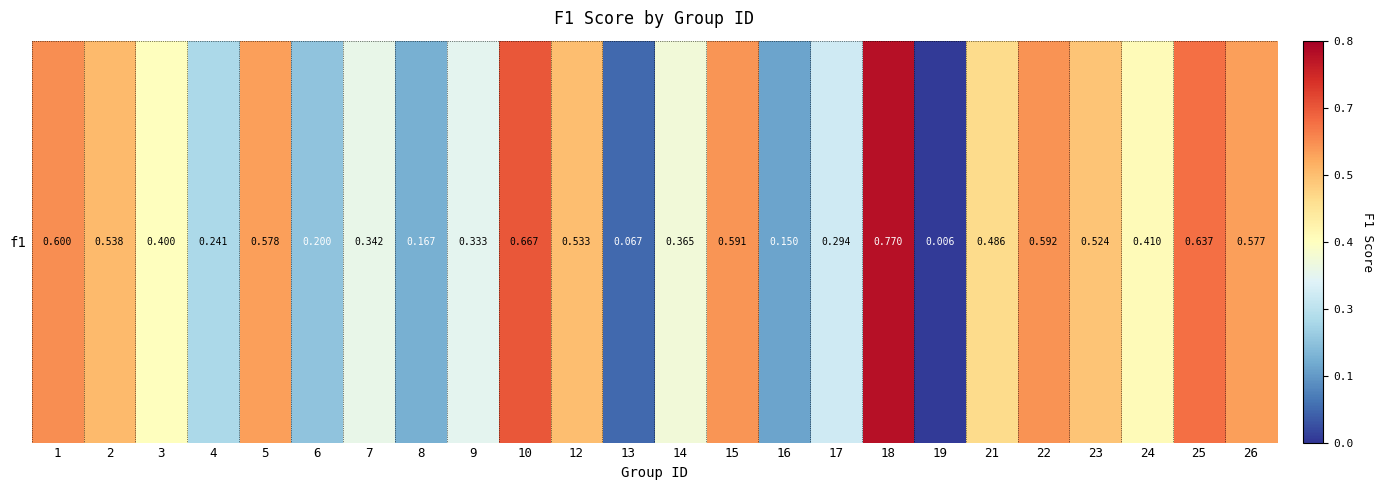

Count the number of data series in this chart.

1